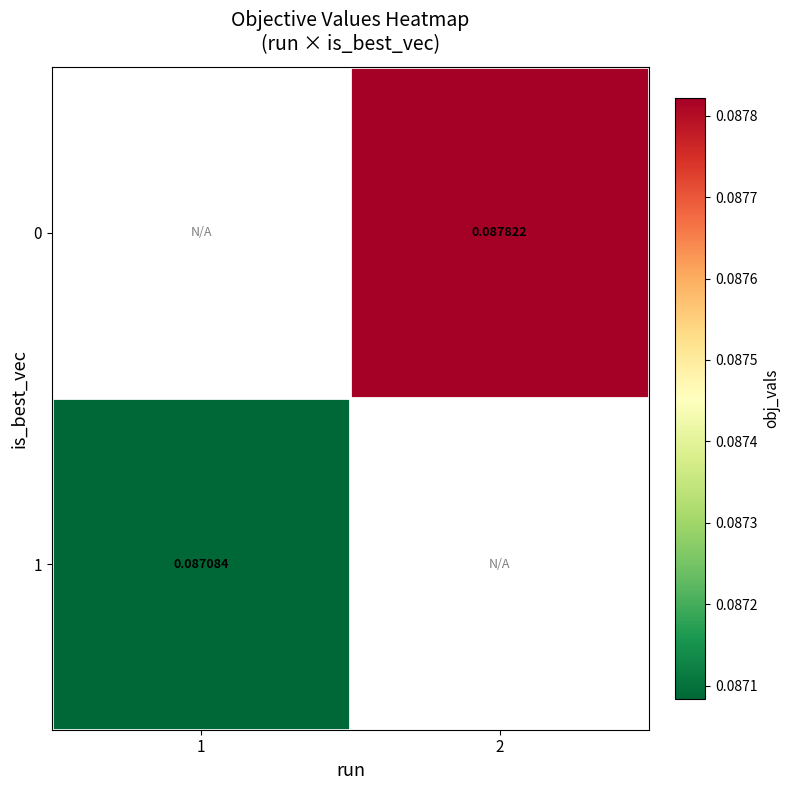

At which label does 0 first exceed 0?

2